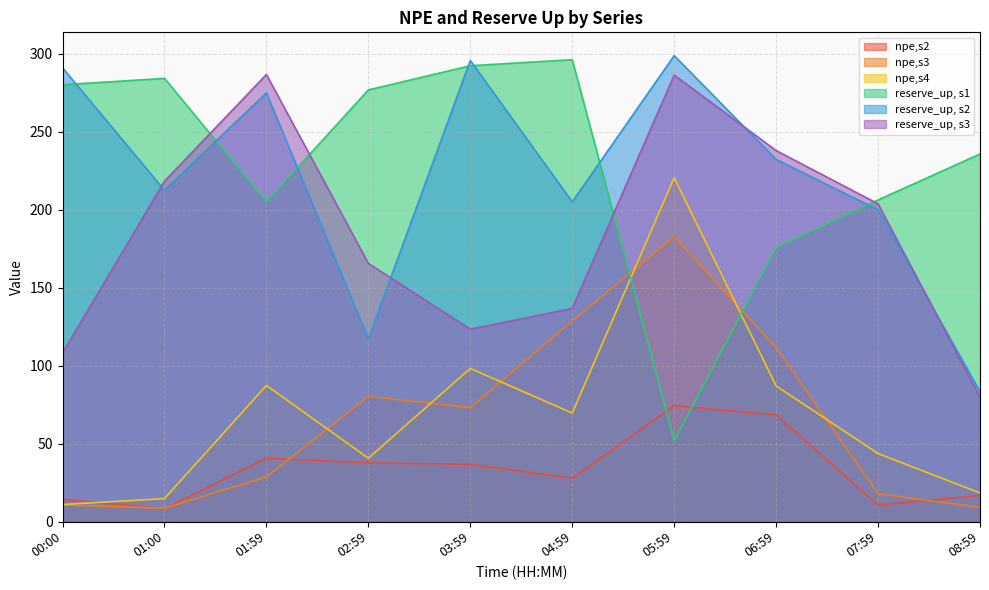

The value of reserve_up, s1 at 01:00 is 452.0. True or false?

False